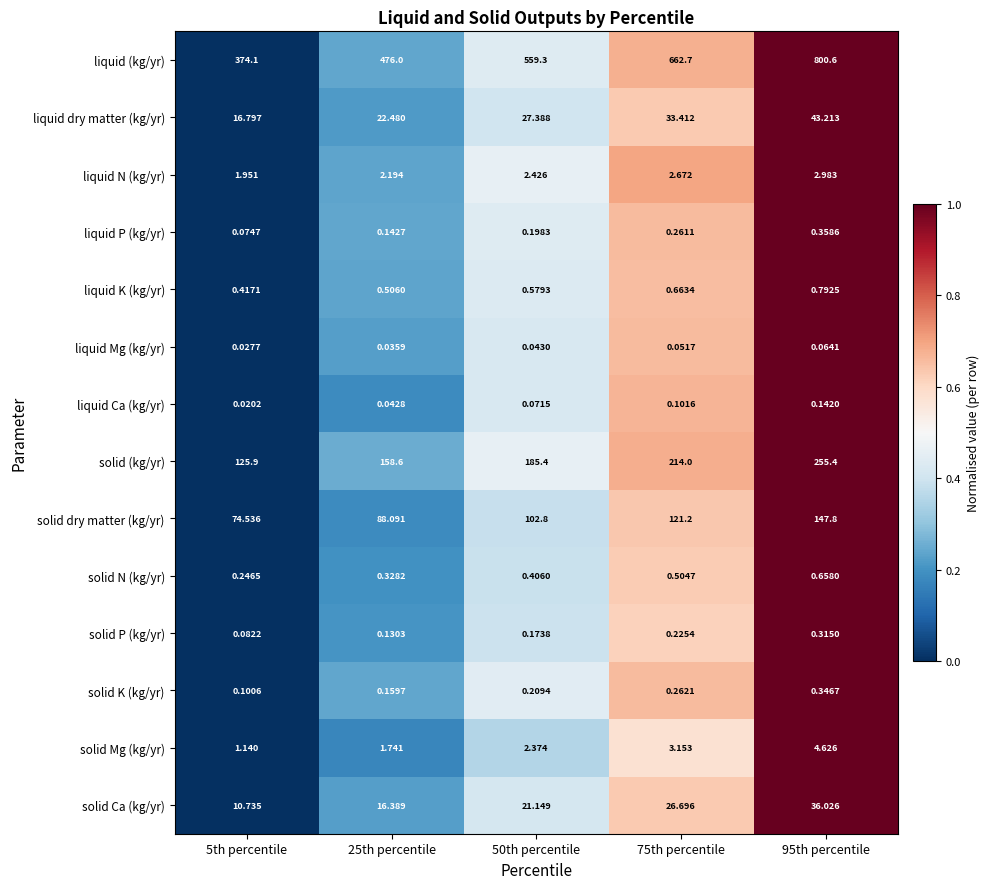

At 50th percentile, list the series in order from smallest to largest.

liquid Mg (kg/yr), liquid Ca (kg/yr), solid P (kg/yr), liquid P (kg/yr), solid K (kg/yr), solid N (kg/yr), liquid K (kg/yr), solid Mg (kg/yr), liquid N (kg/yr), solid Ca (kg/yr), liquid dry matter (kg/yr), solid dry matter (kg/yr), solid (kg/yr), liquid (kg/yr)